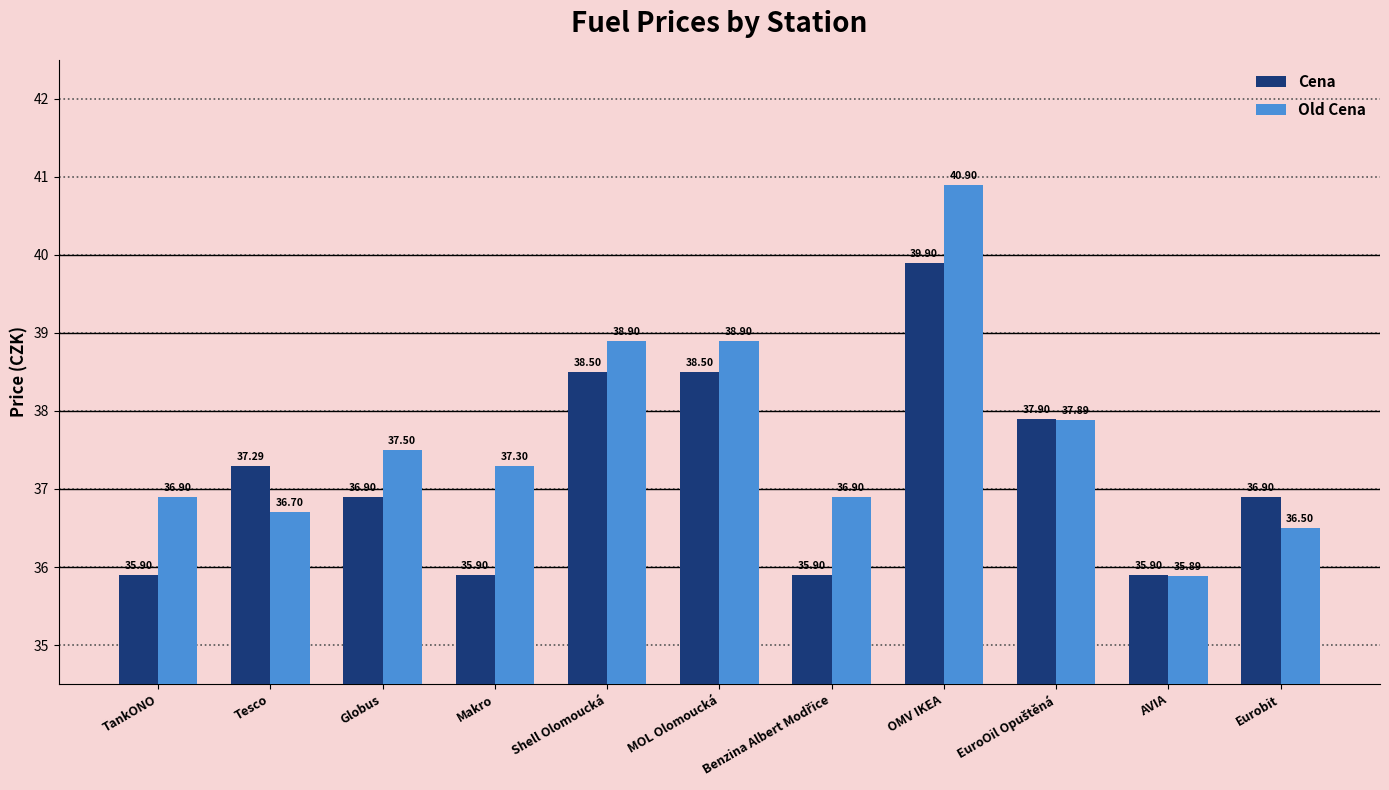

The Cena series shows 10.3 at AVIA. True or false?

False